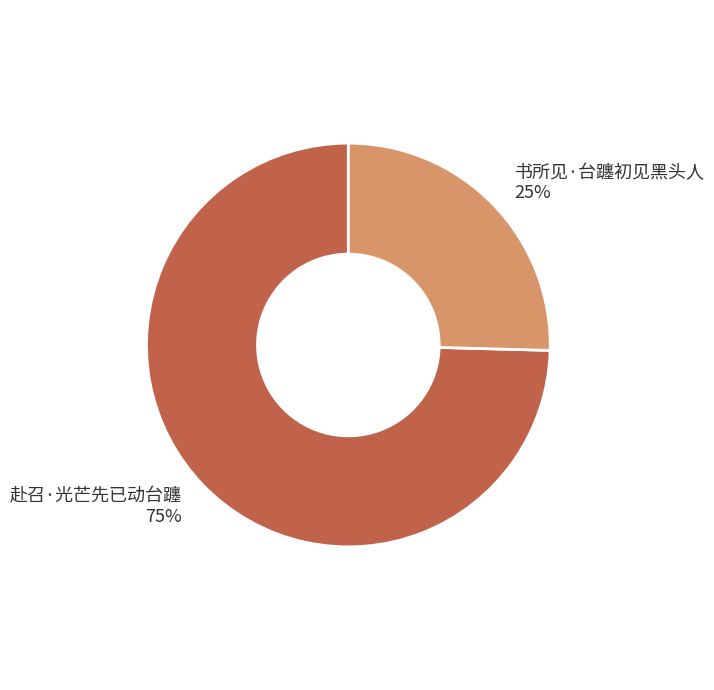

Is 书所见·台躔初见黑头人 the majority of the pie?

No